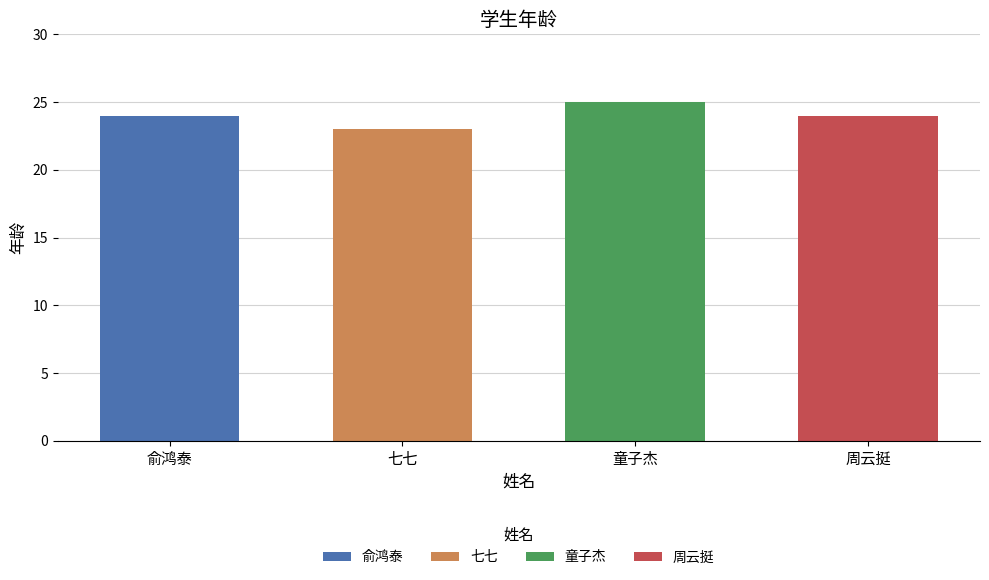

Approximately how many times larger is the value at 七七 compared to 俞鸿泰?

1.0